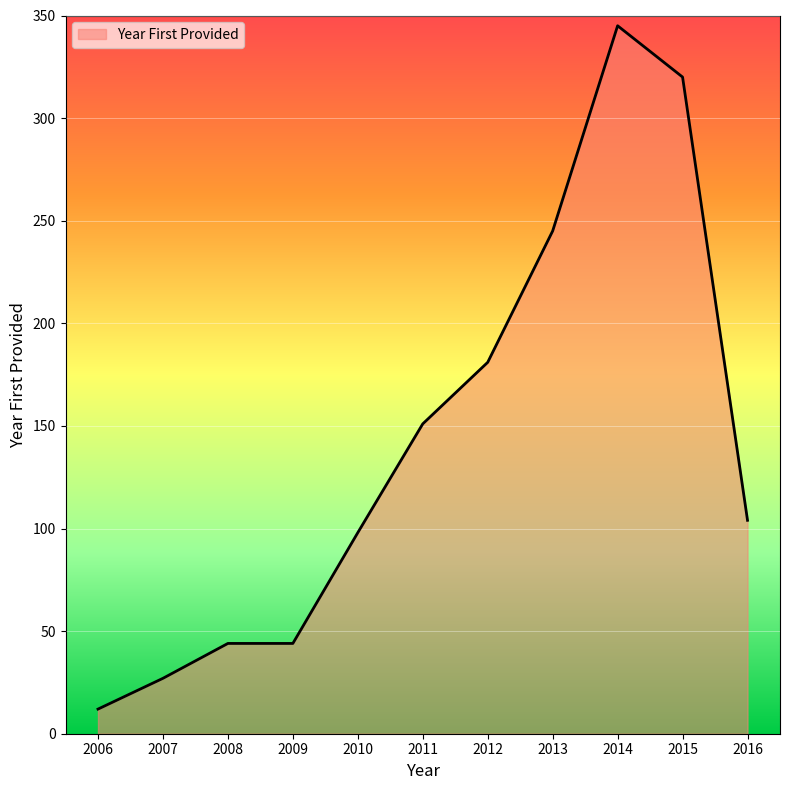

Is it true that the value at 2010 is 98?

True